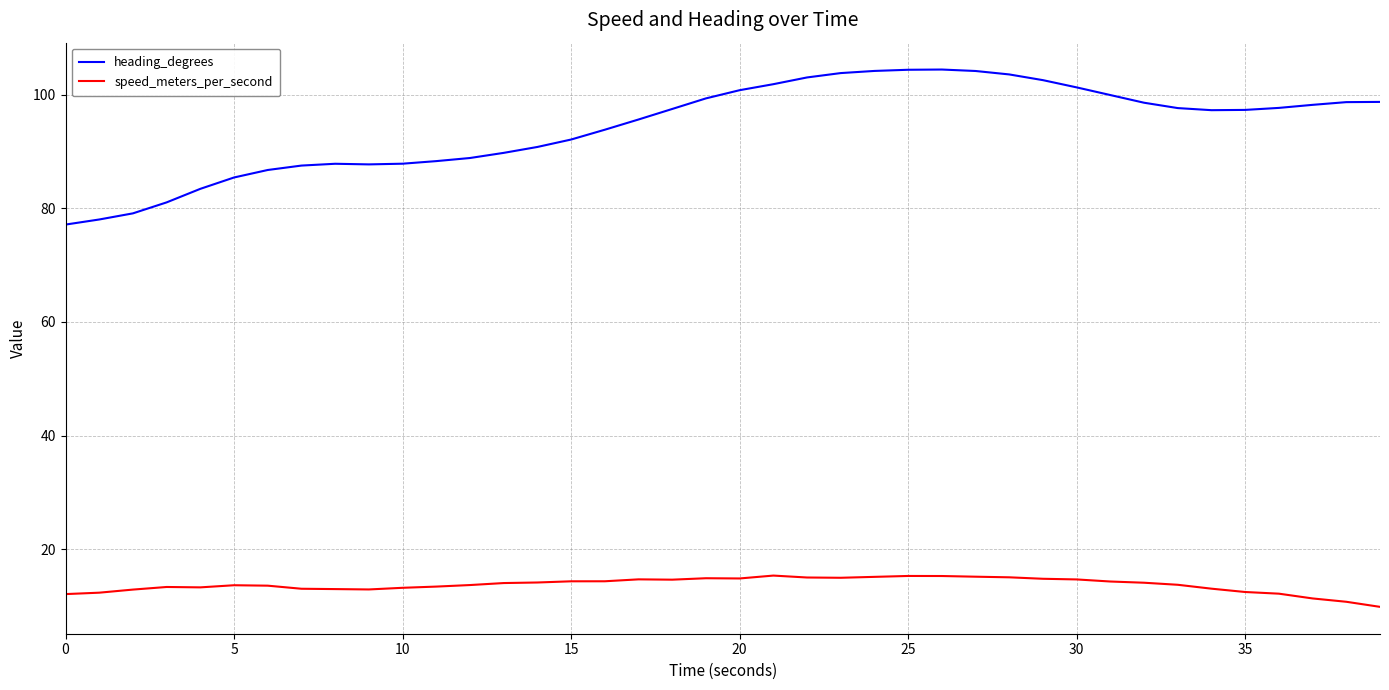

Which series has the largest range (max minus min)?

heading_degrees